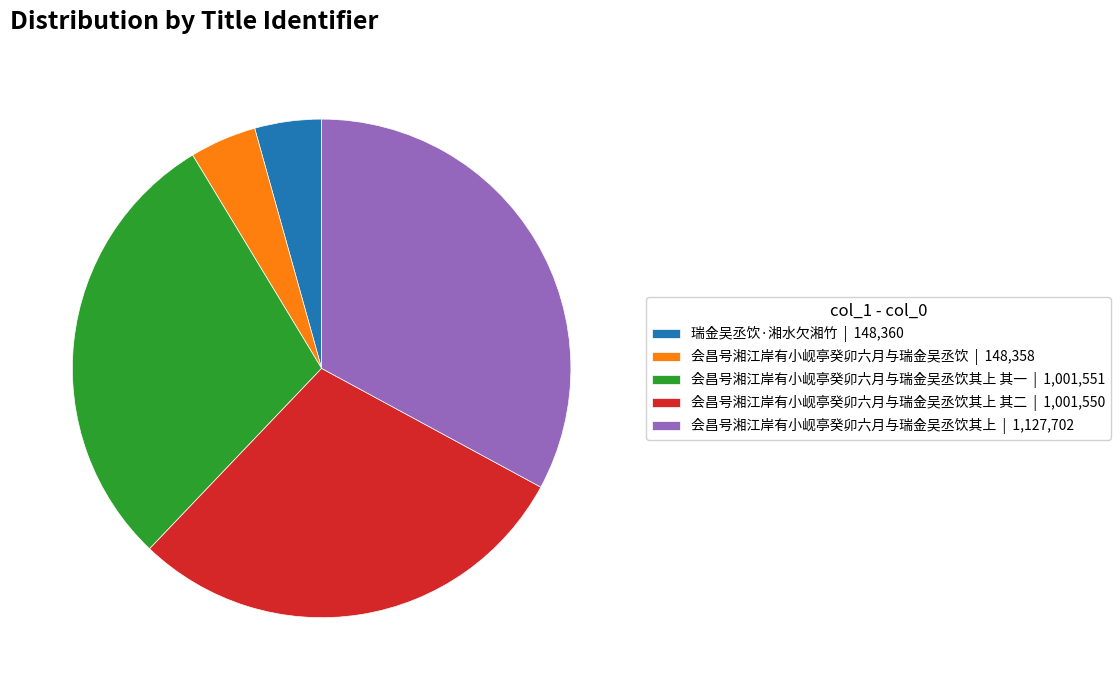

Which category has the biggest portion of the pie?

会昌号湘江岸有小岘亭癸卯六月与瑞金吴丞饮其上 | 1,127,702